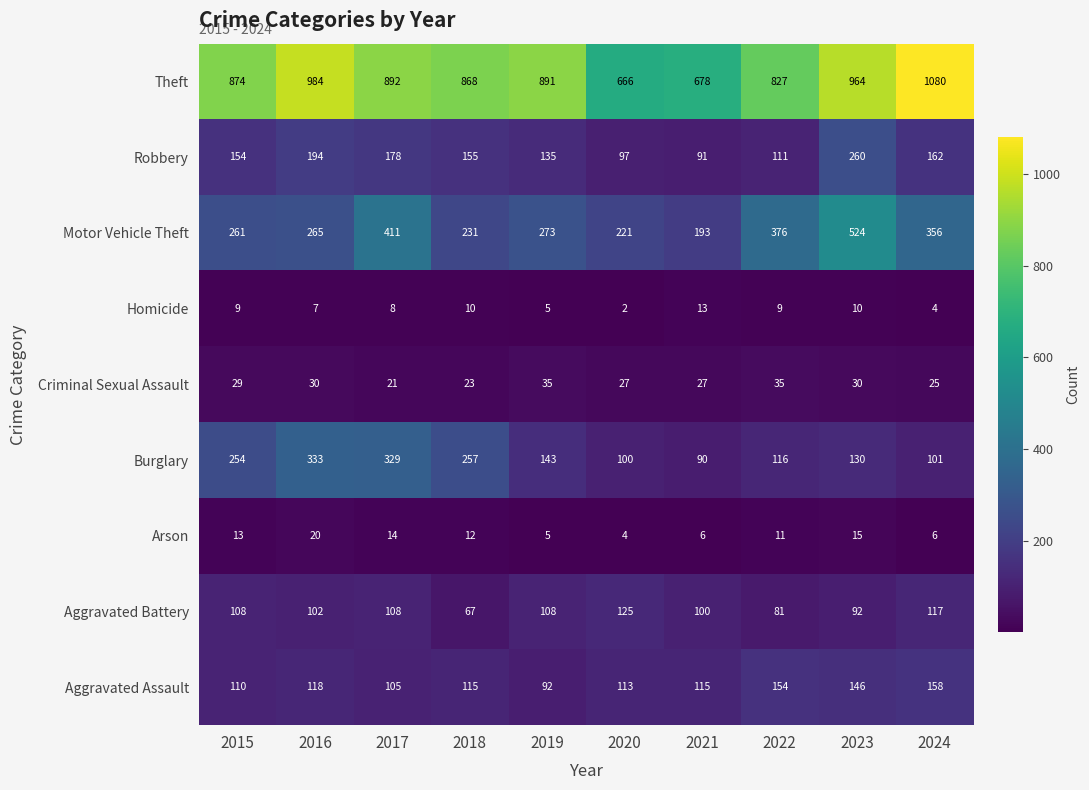

The value of Homicide at 2023 is 10. True or false?

True